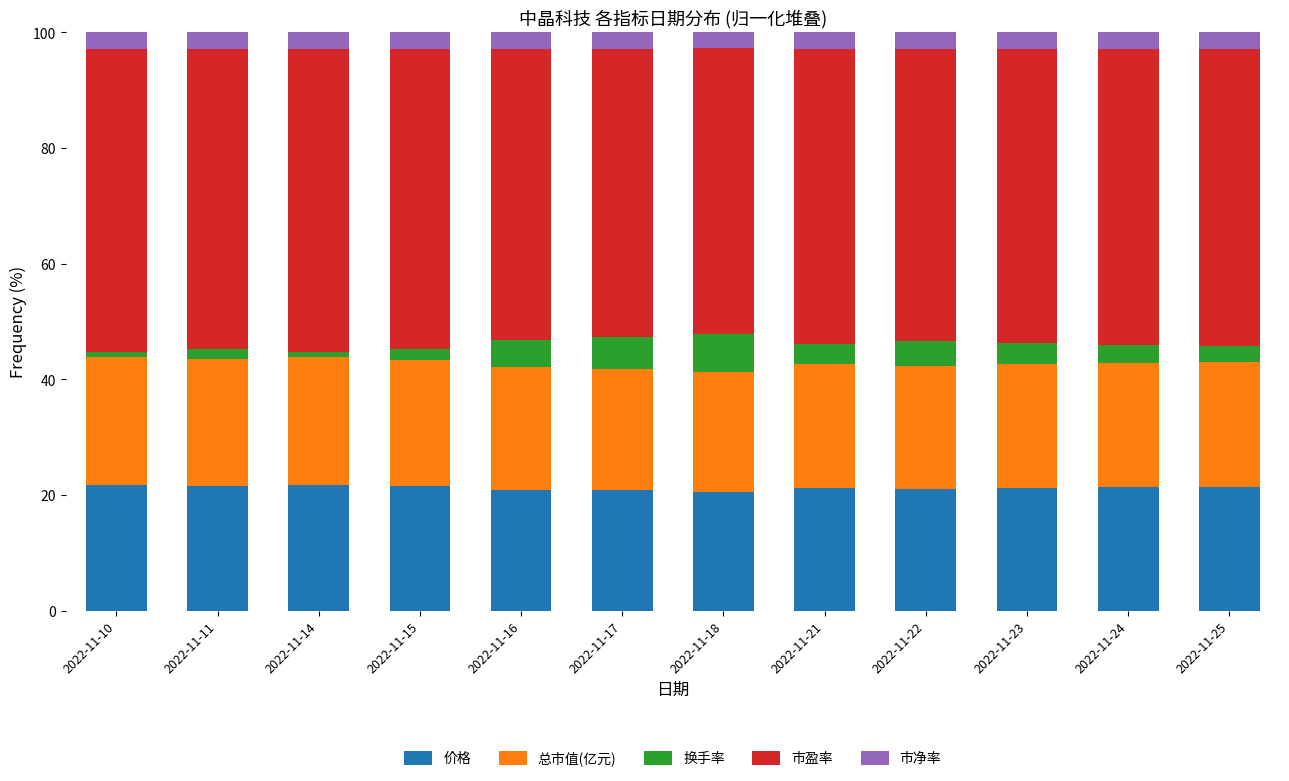

What is the maximum value for 价格?

21.8